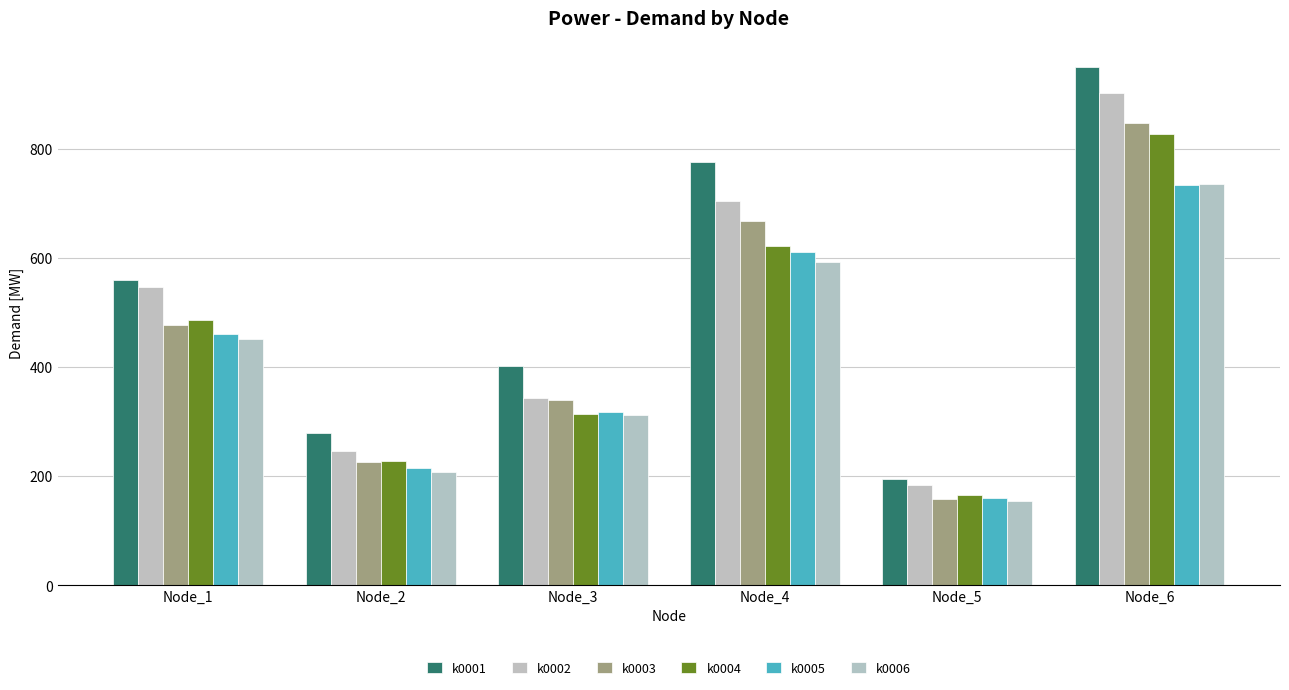

What are all the series names shown in the legend?

k0001, k0002, k0003, k0004, k0005, k0006